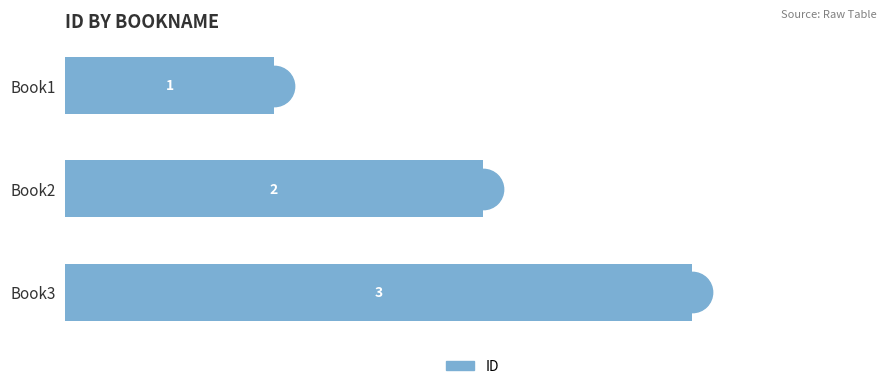

List the labels in order of value, largest first.

Book3, Book2, Book1